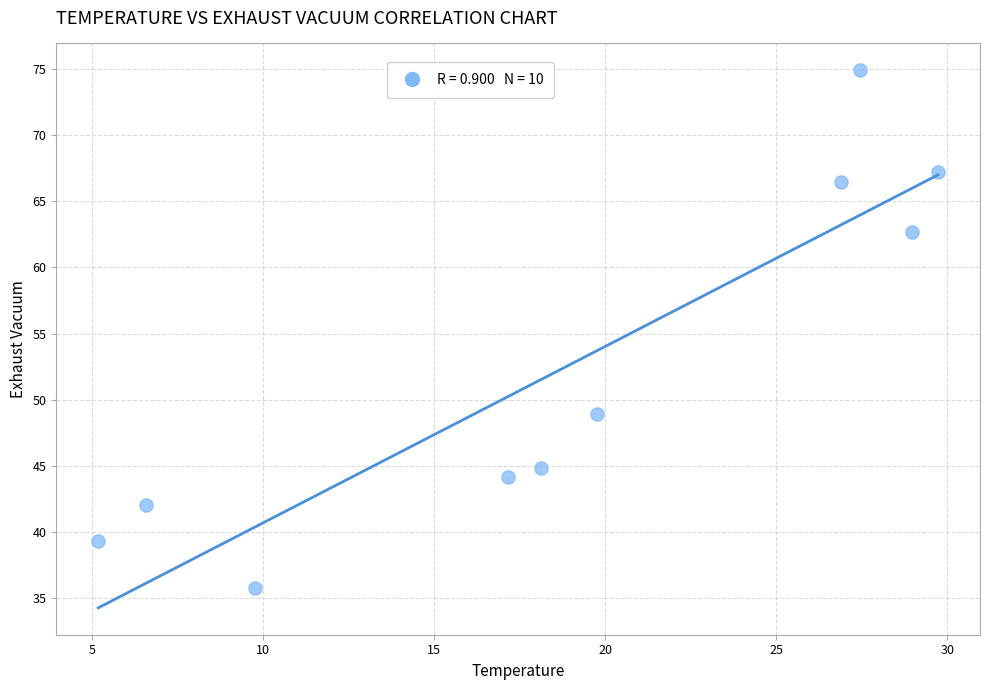

What Y value in the scatter plot is closest to 55?

48.9